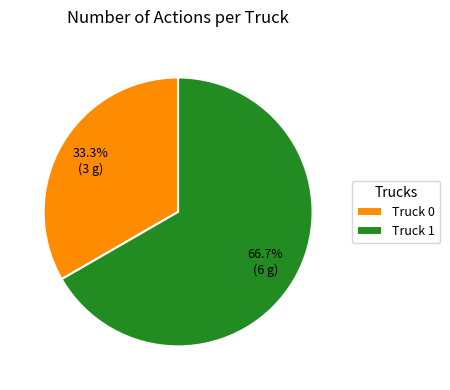

What is the ratio of the value at Truck 1 to the value at Truck 0?

2.0